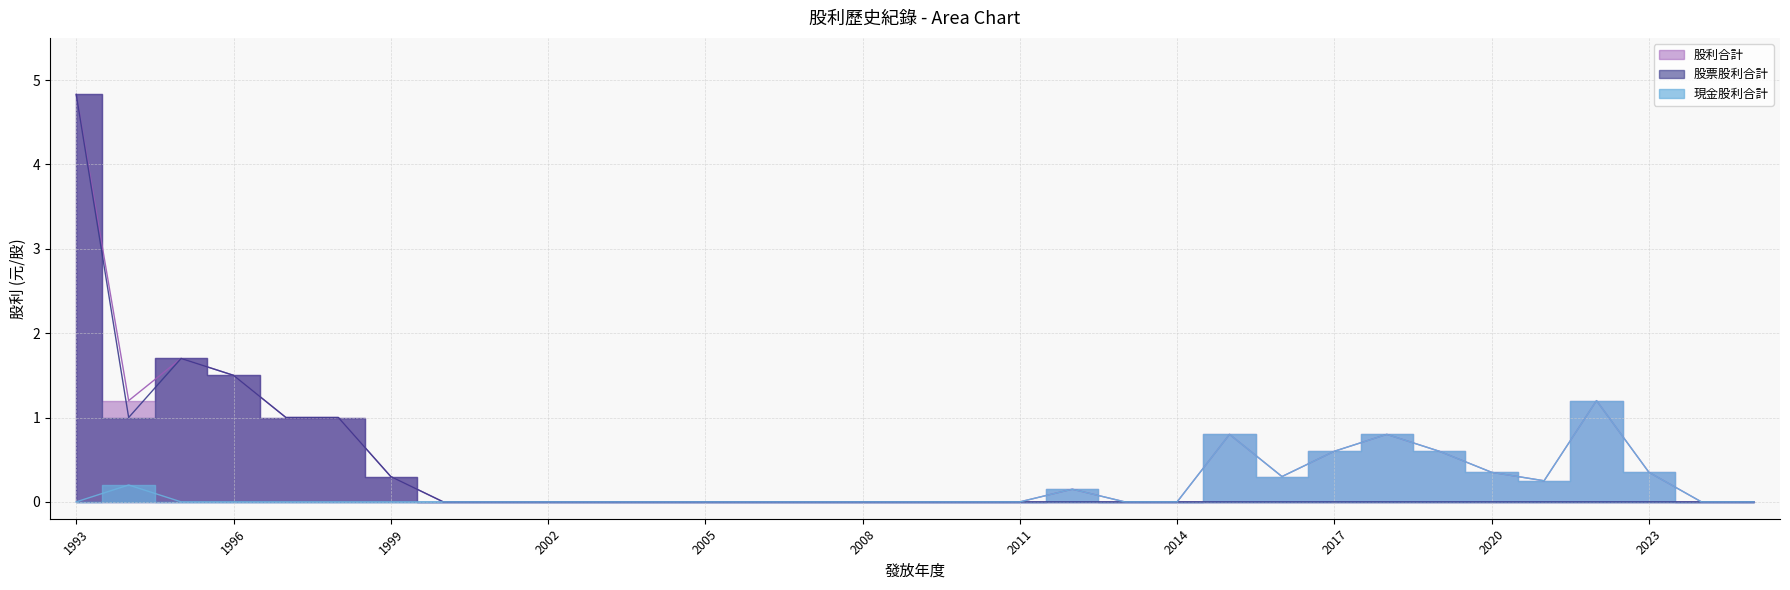

Which category has the lowest value in the 股利合計 series?

2000